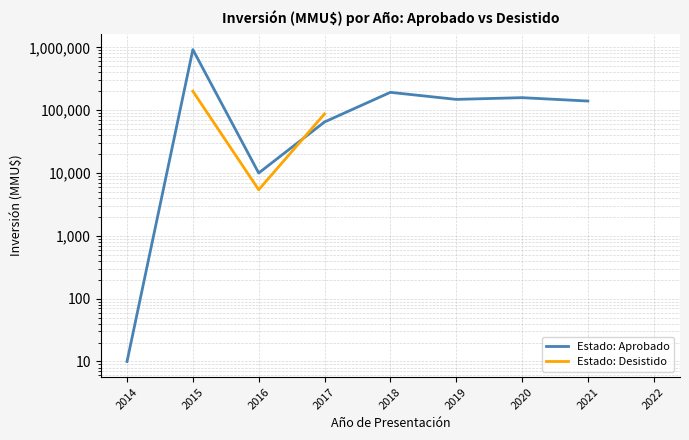

How many distinct data groups are displayed?

2